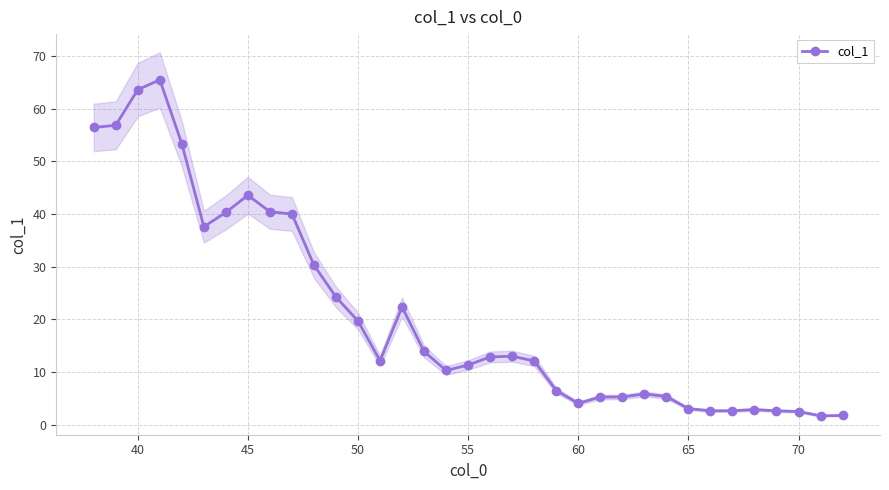

True or false: col_1 has a value of 43.6 at 45.

True